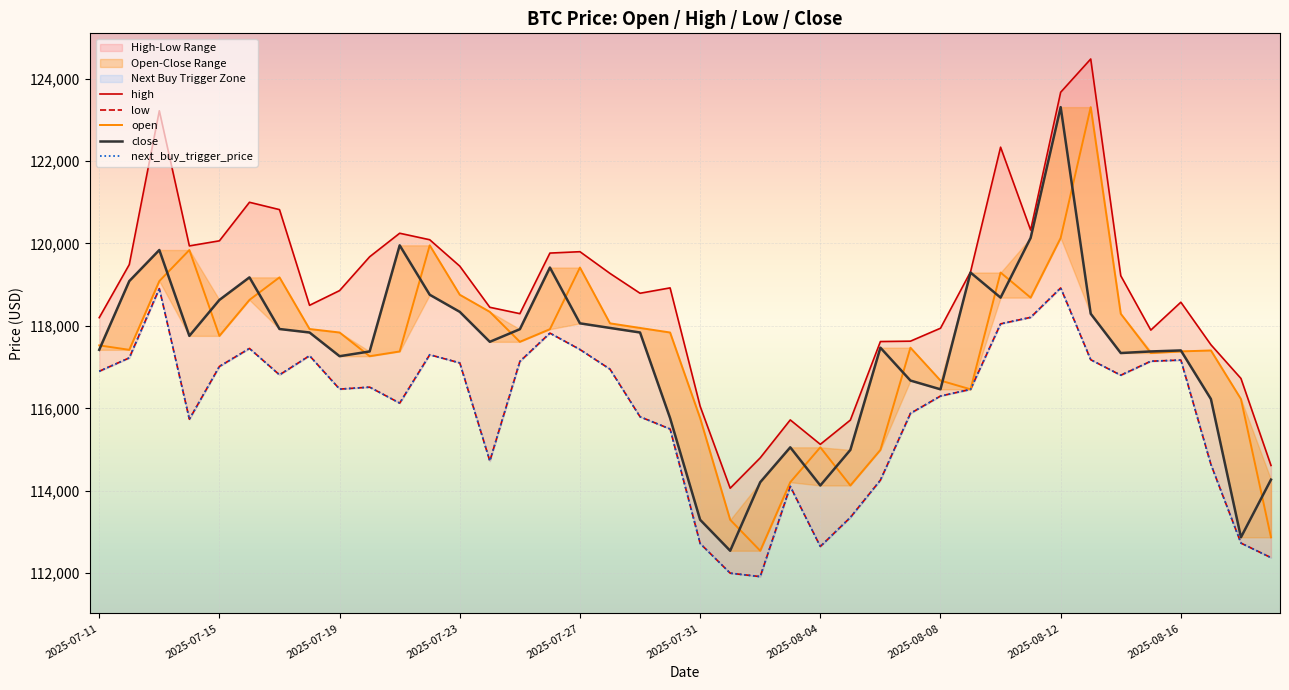

Which series has the largest total across all categories?

high